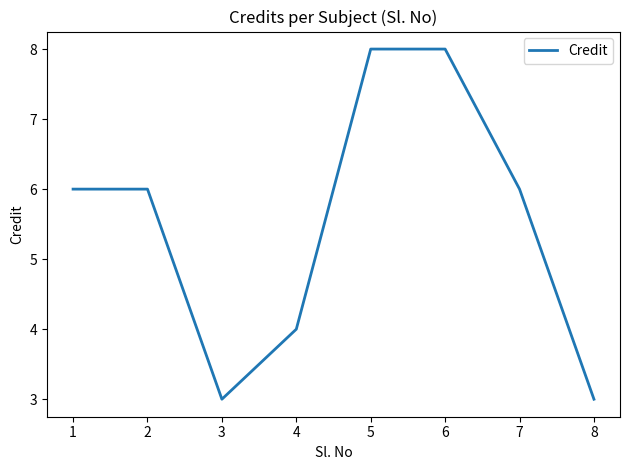

What is the sum of all values?

44